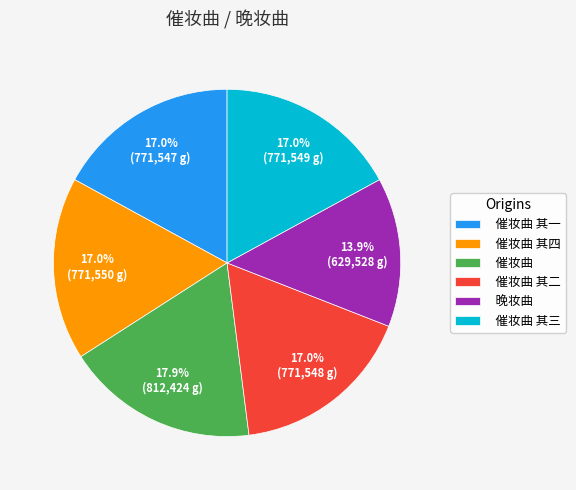

Combined, do 晚妆曲 and 催妆曲 其二 account for over 50%?

No